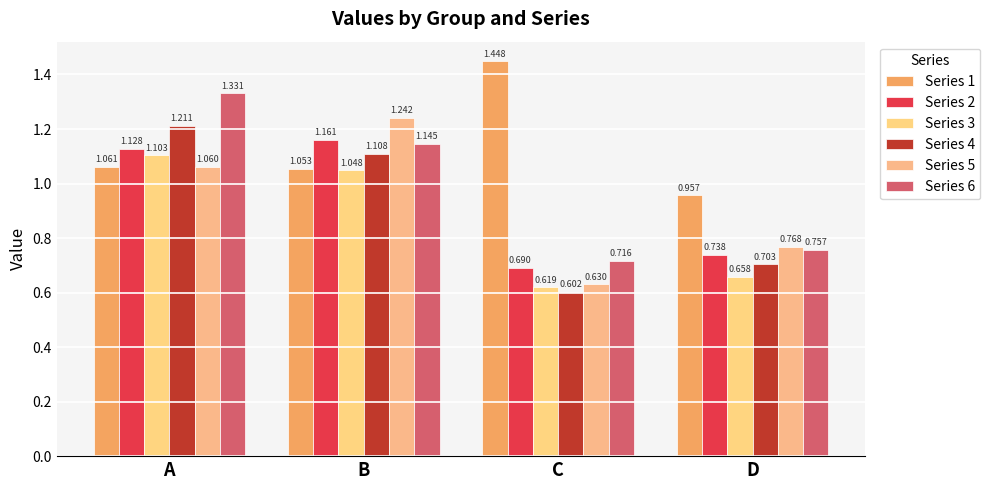

Which category has the lowest value across all series?

C